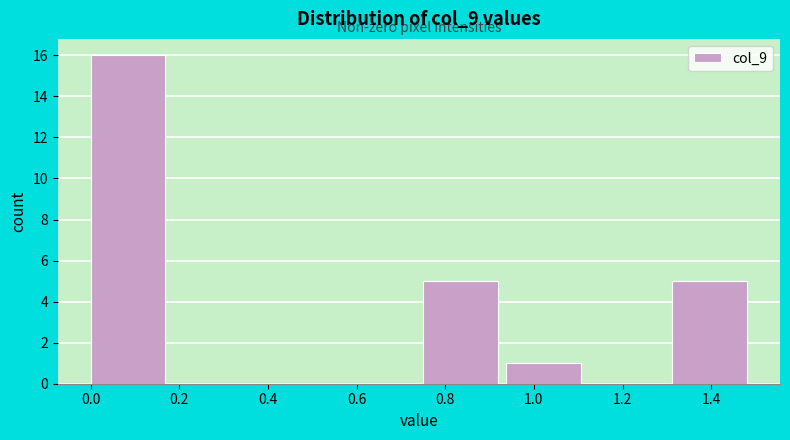

Reading left to right, transcribe this chart: for each bar, give the range it covers on the x-axis and its height. Neither the bar edges nor the heights are printed on the chart, so give them approximately, as read against the axes.

0.00 to 0.18: 16
0.18 to 0.38: 0
0.38 to 0.56: 0
0.56 to 0.76: 0
0.76 to 0.94: 5
0.94 to 1.12: 1
1.12 to 1.32: 0
1.32 to 1.50: 5